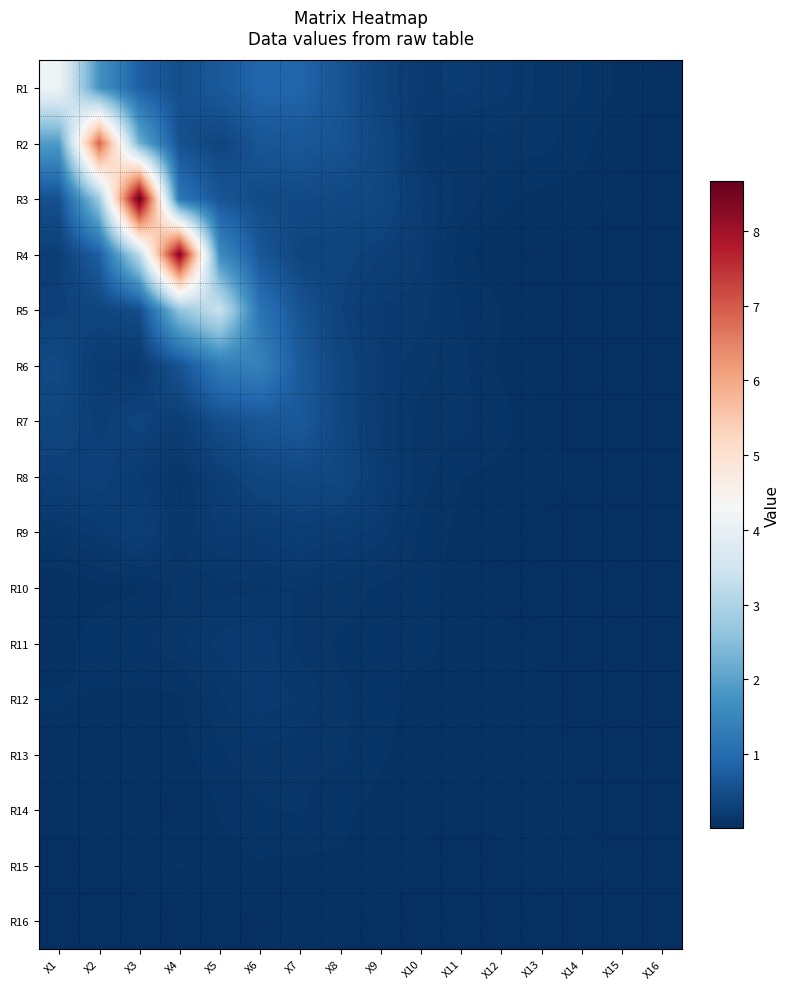

Which series has the largest total across all categories?

R4